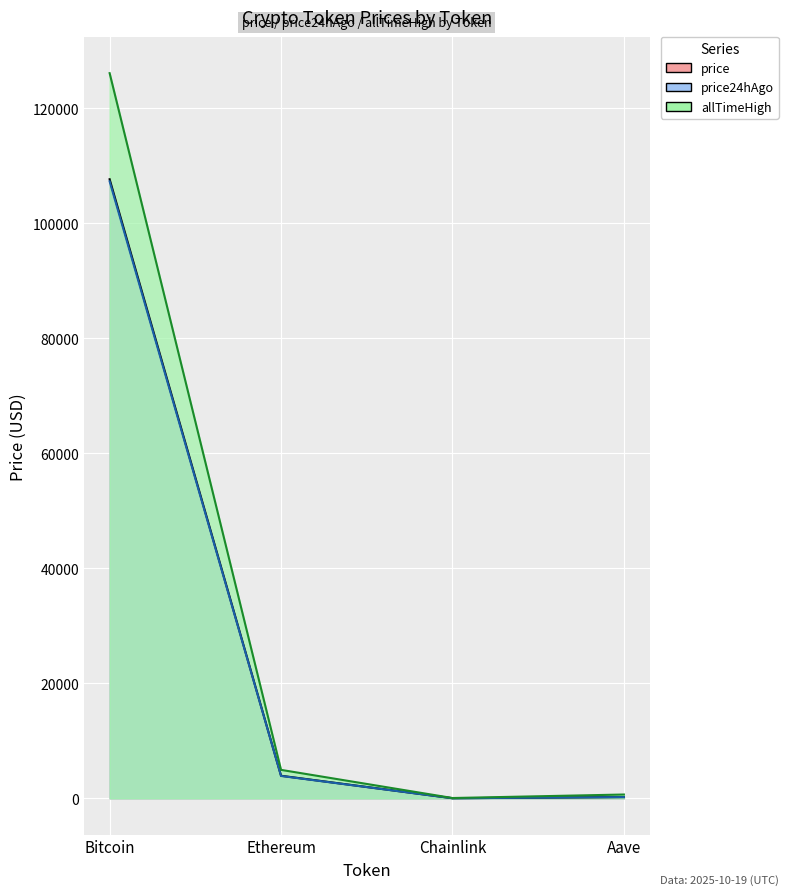

What is the sum of all price24hAgo values?

111384.7